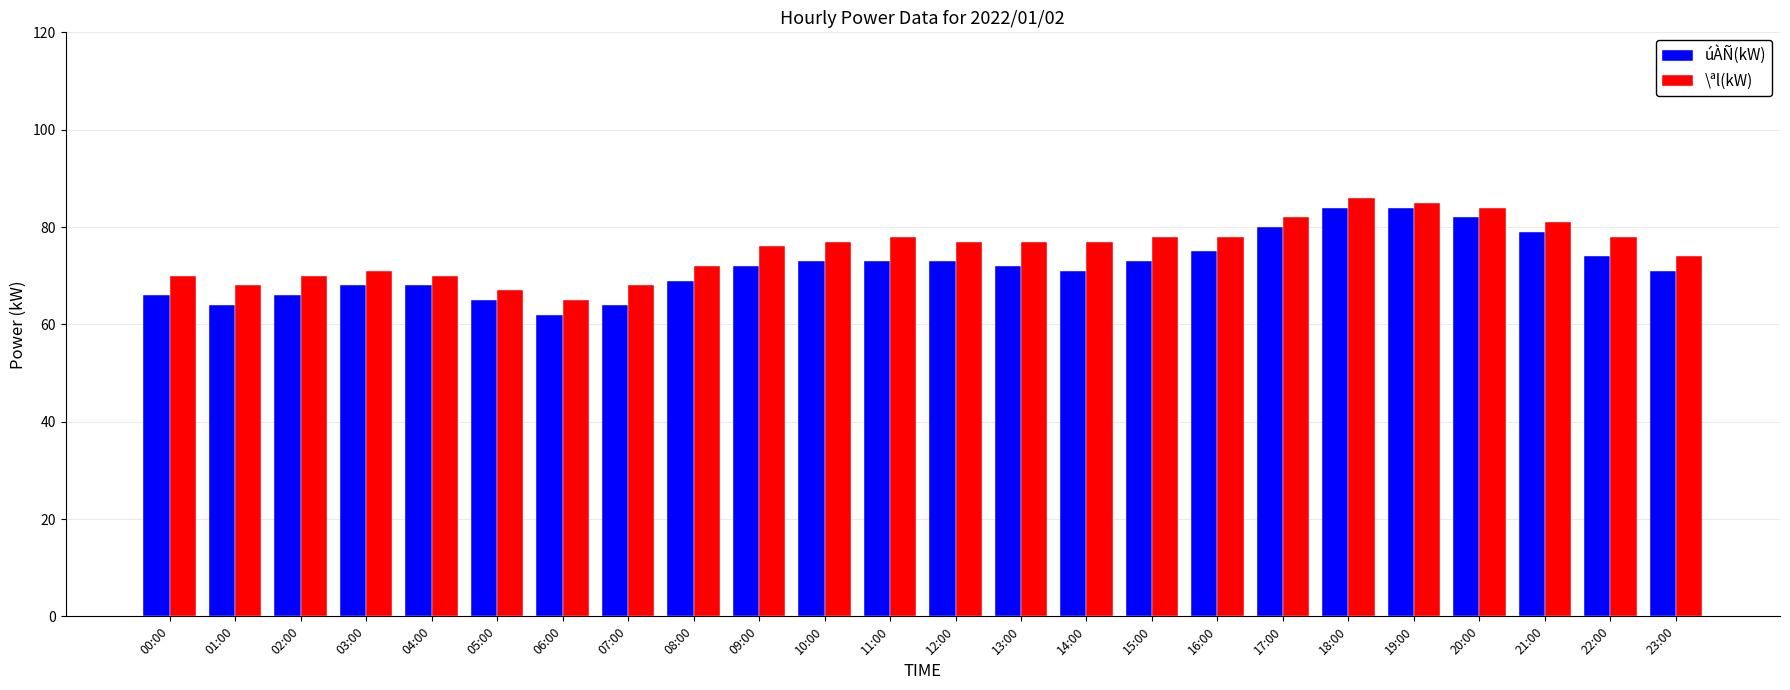

What is the label of the 9th bar from the right?

15:00